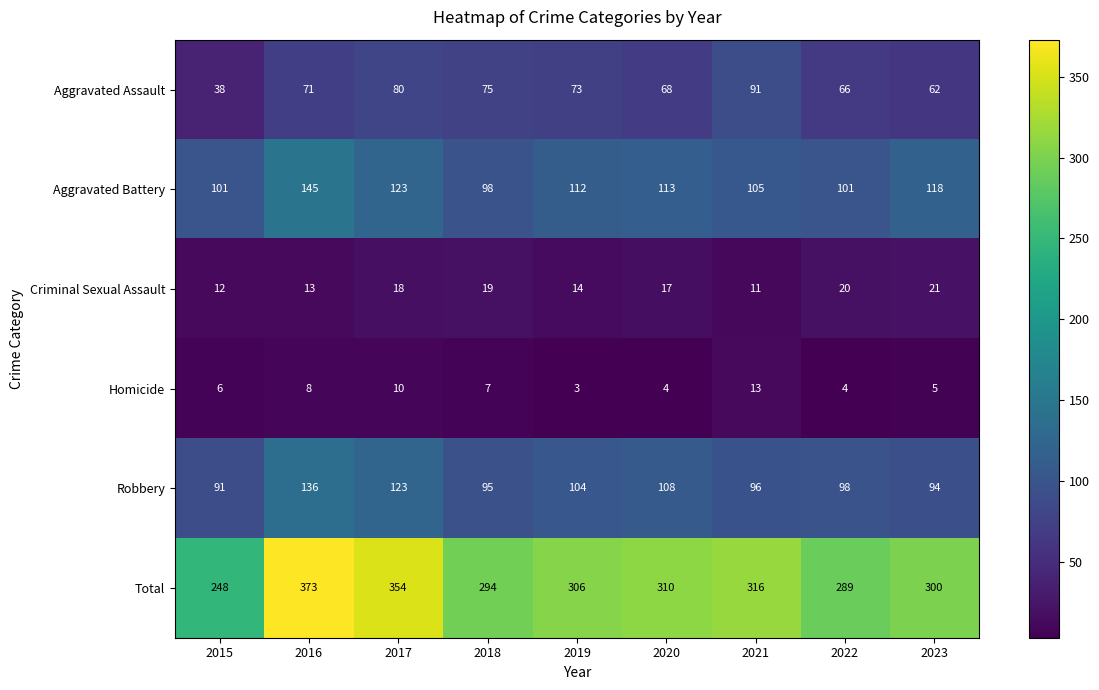

What is the sum of the Homicide values at 2015 and 2022?

10